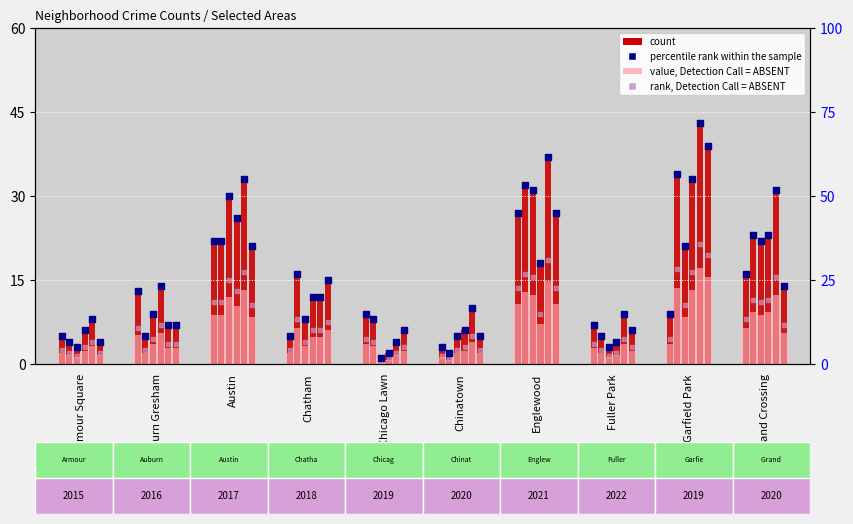

Is the value of rank, Detection Call = ABSENT at Chinatown greater than the value of percentile rank within the sample at Chatham?

No